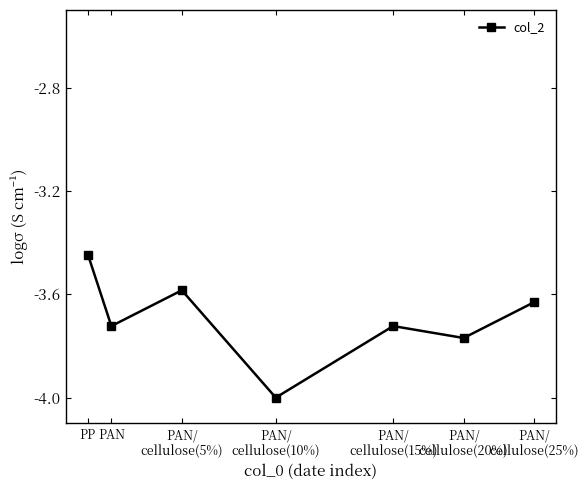

How many interior local valleys (lower than both neighbors) does the data have?

3